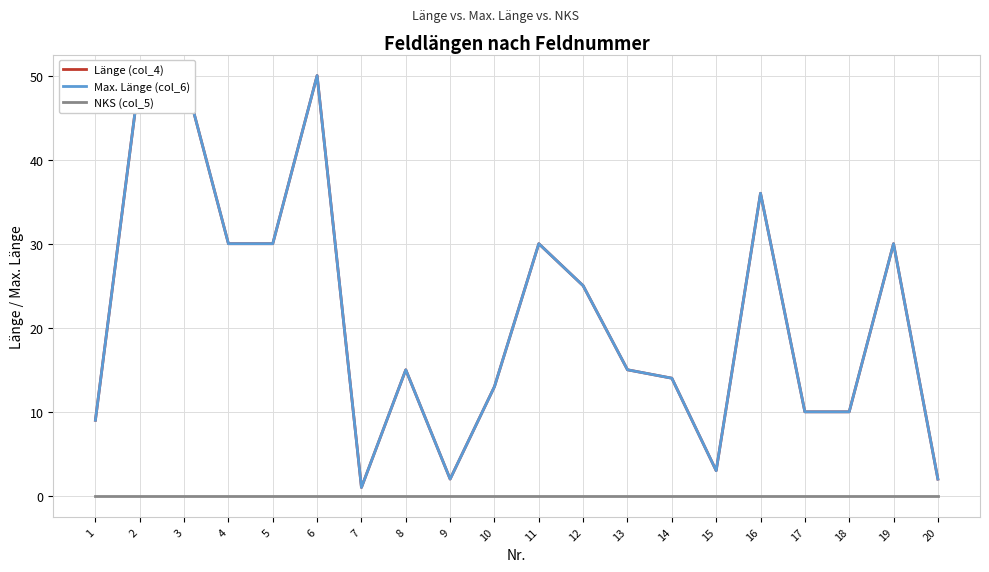

Count the number of data series in this chart.

3